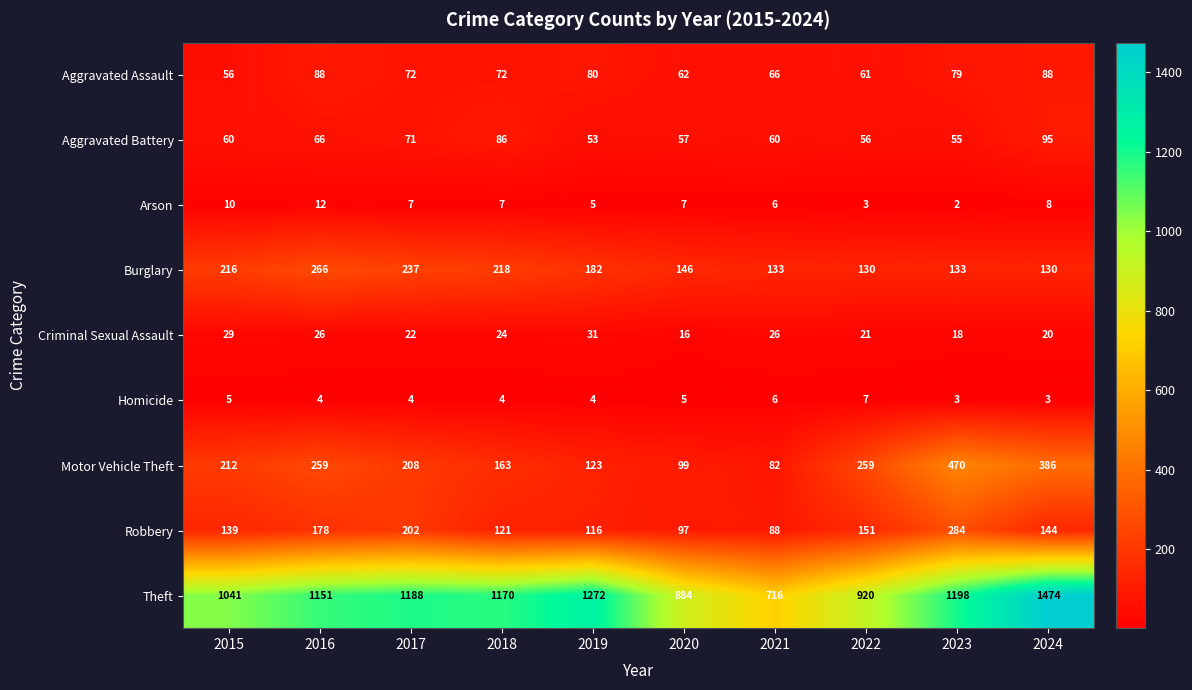

At which label does Aggravated Assault first exceed 72?

2016